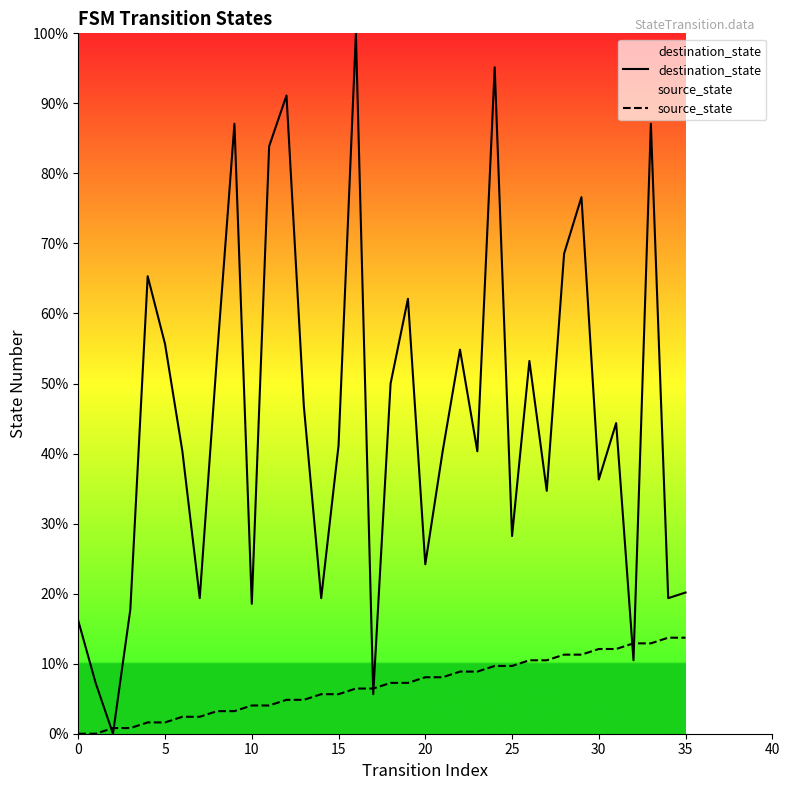

List the series in order of their peak value, highest first.

destination_state, source_state